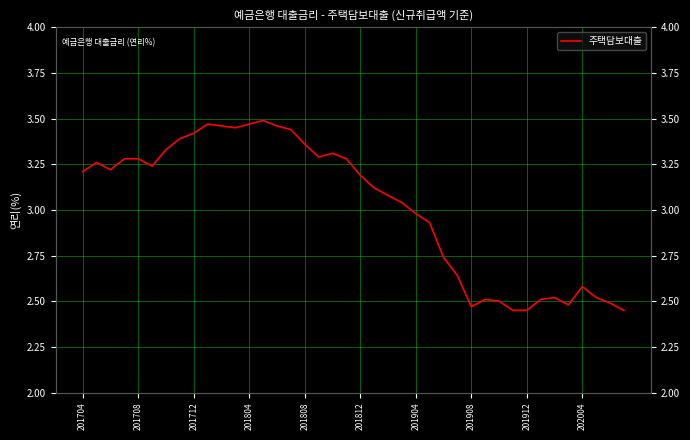

What is the change in value from 21 to 32?

-0.7